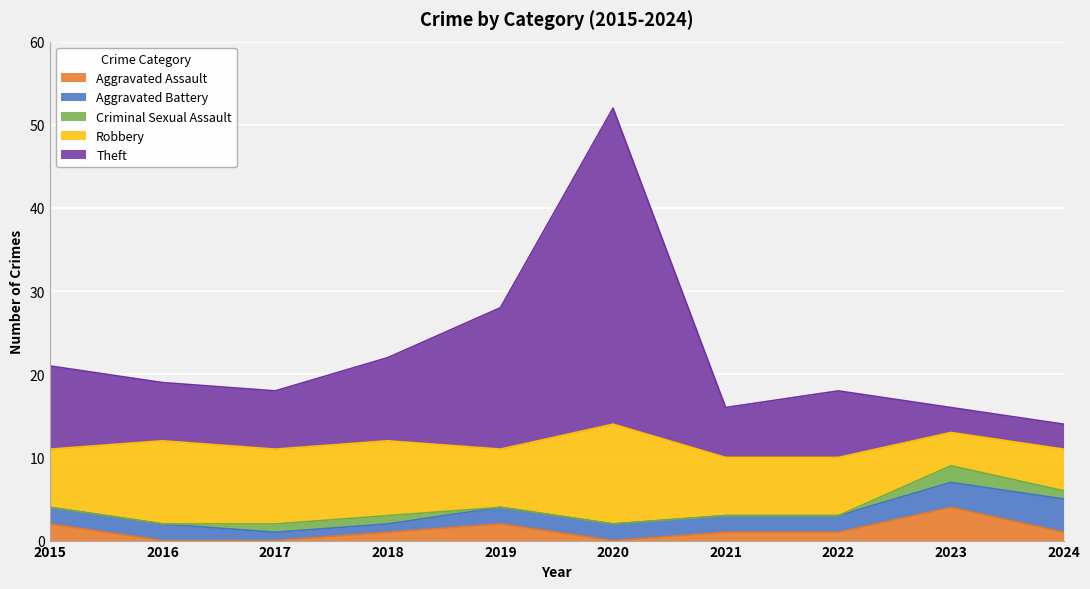

Rank the series at 2022 from highest to lowest value.

Theft, Robbery, Aggravated Battery, Aggravated Assault, Criminal Sexual Assault